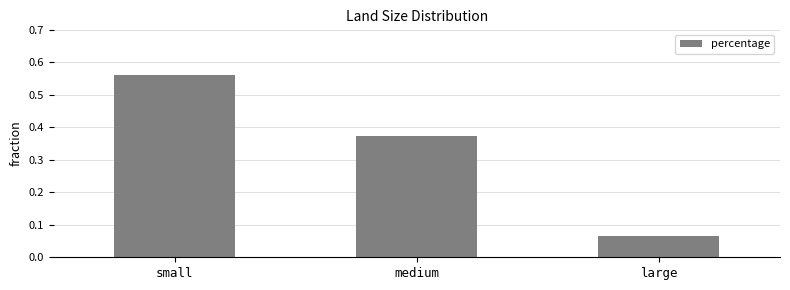

Where is the data nearest to the value 0?

large